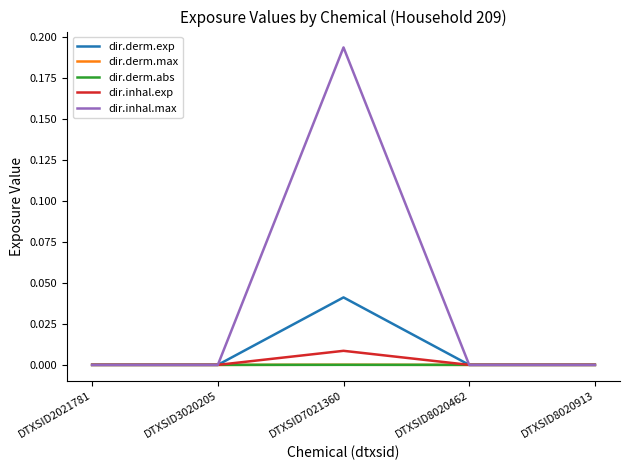

Which series has the largest total across all categories?

dir.inhal.max